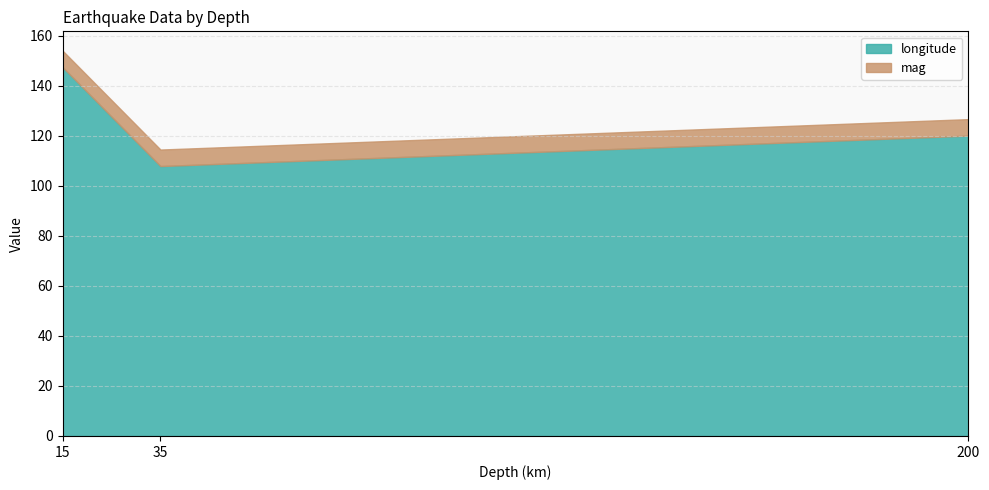

What is the greatest value displayed?

147.4